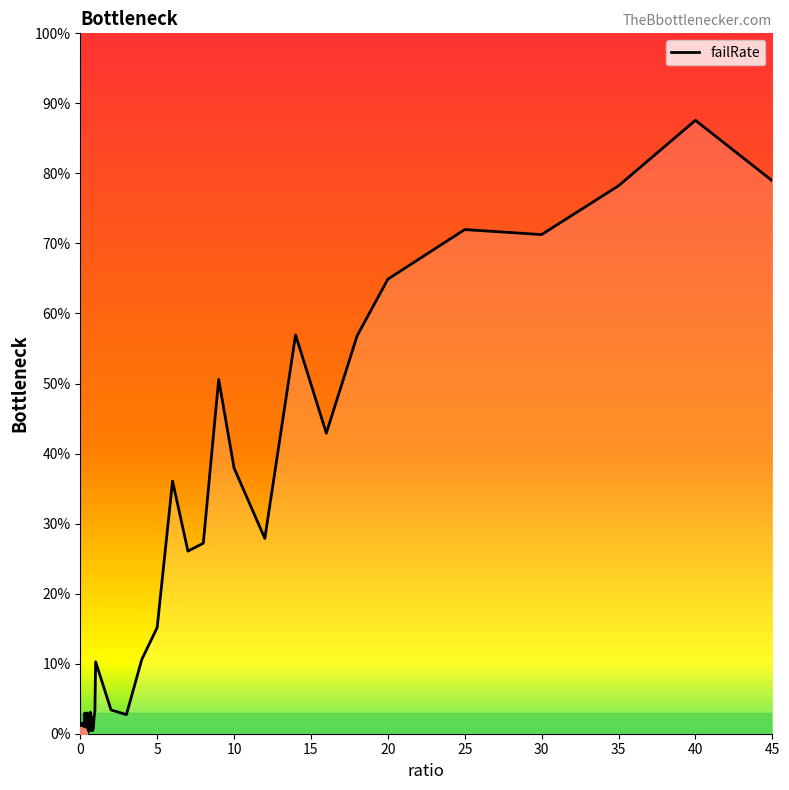

Does the chart display data point markers on the line(s)?

No